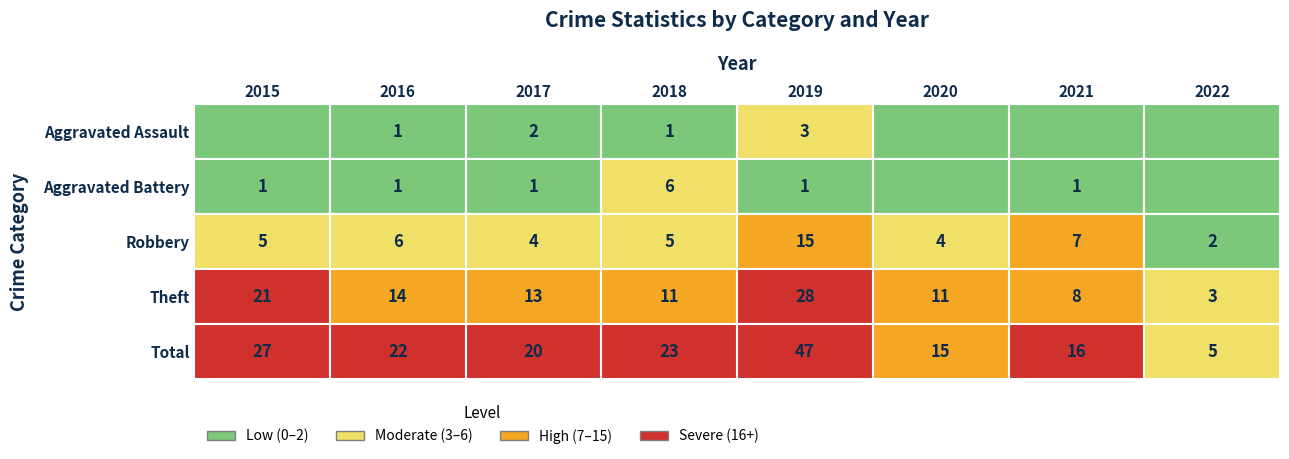

What is the minimum value for Total?

5